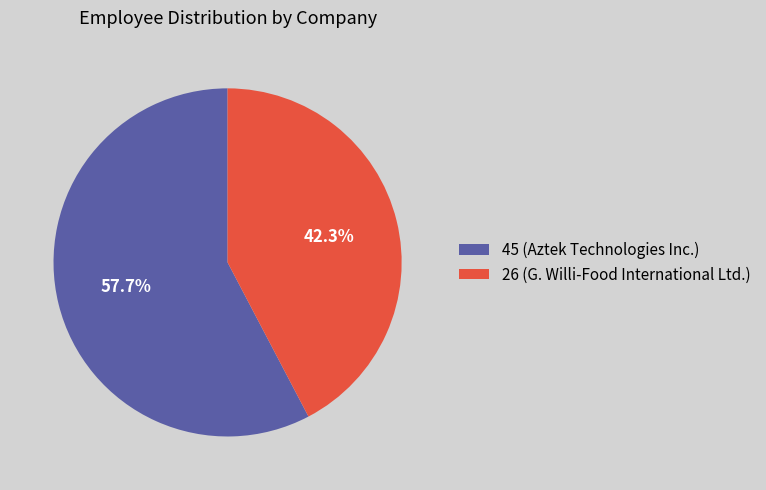

To the nearest percent, what is the combined percentage of 45 and 26?

100%